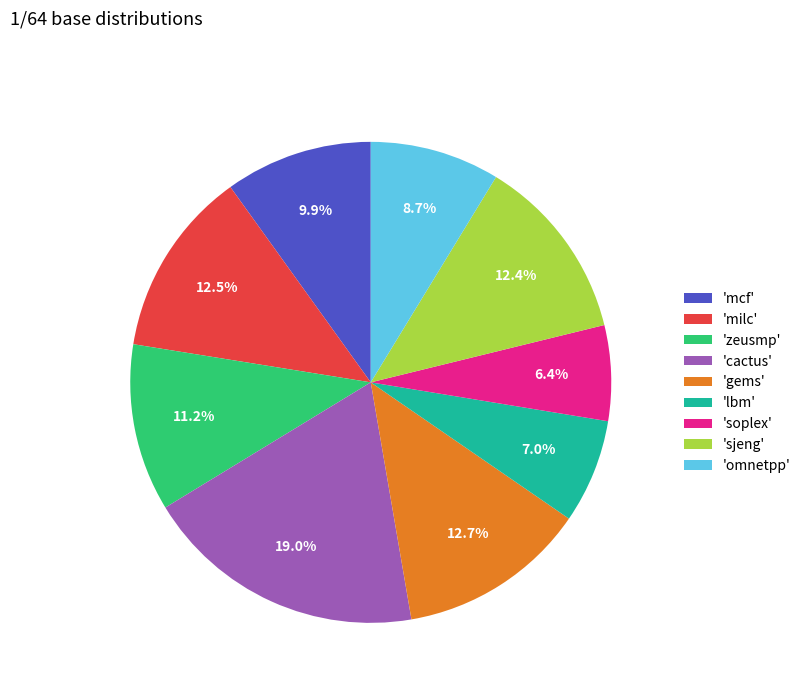

What is the ratio of the value at 'mcf' to the value at 'gems'?

0.8